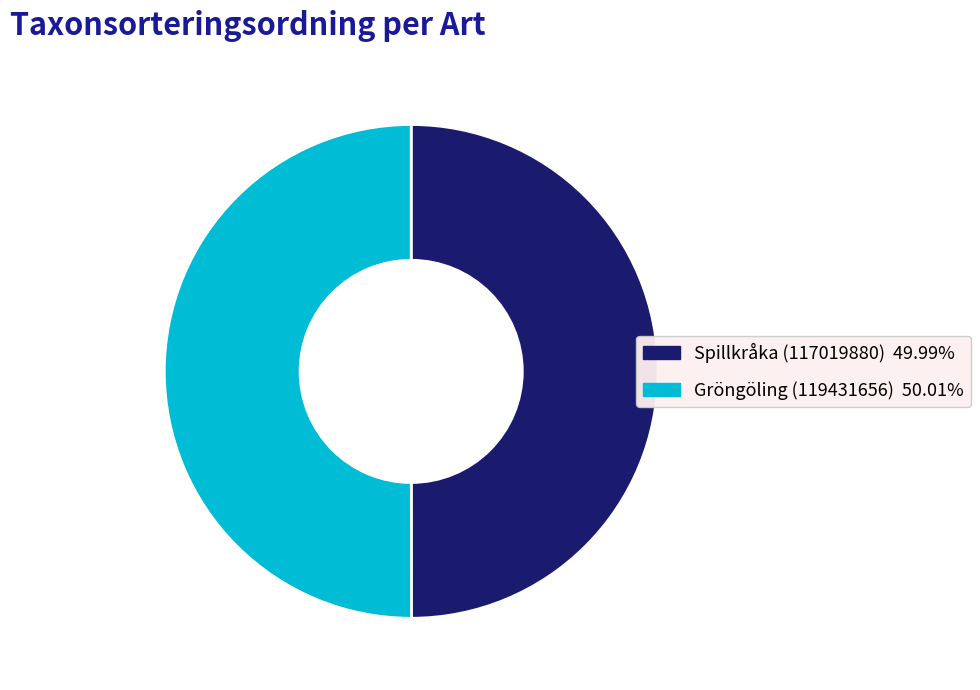

What is the ratio of the value at Gröngöling (119431656) to the value at Spillkråka (117019880)?

1.0